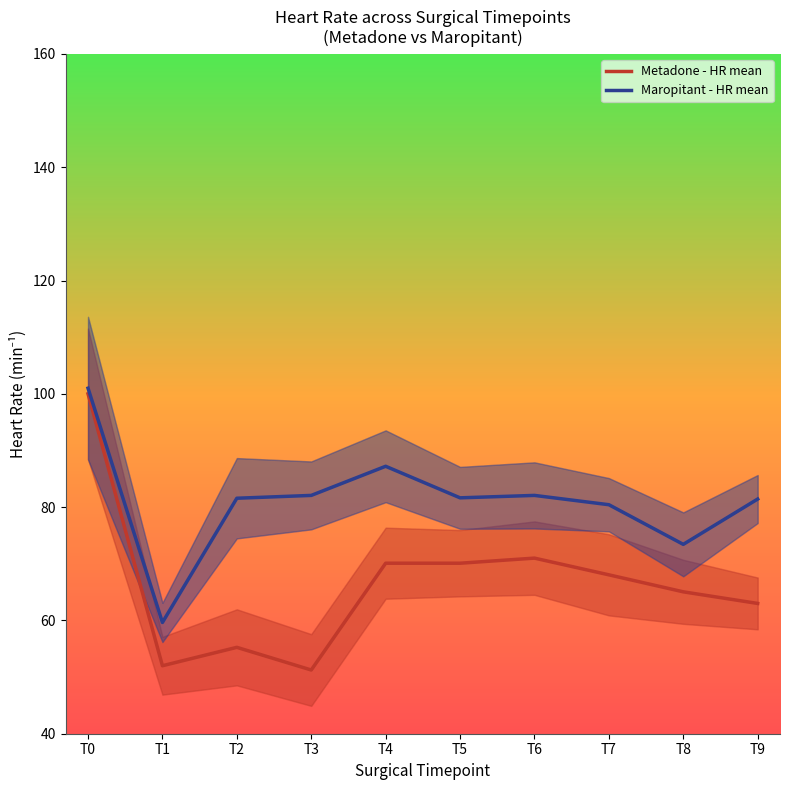

Is the value of Maropitant - HR mean at T5 greater than the value of Metadone - HR mean at T2?

Yes